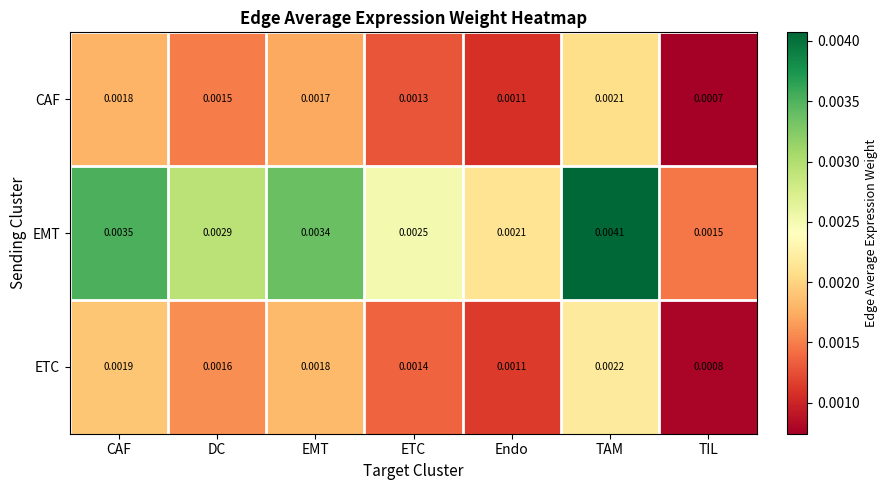

Rank the categories by EMT value from highest to lowest.

TAM, CAF, EMT, DC, ETC, Endo, TIL